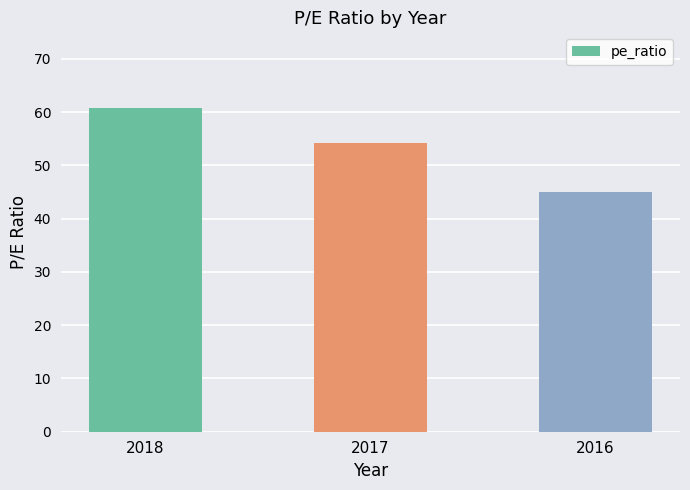

Approximately how many times larger is the value at 2017 compared to 2016?

1.2